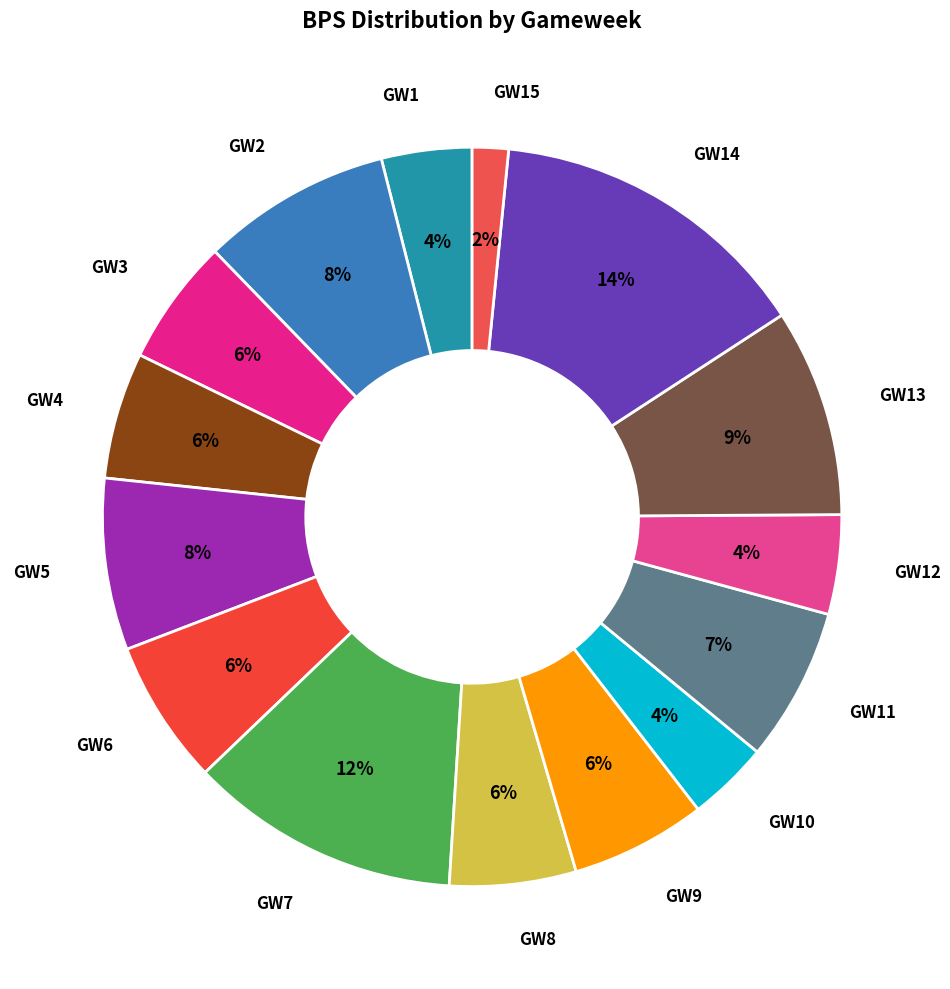

Count the number of slices in the pie.

15